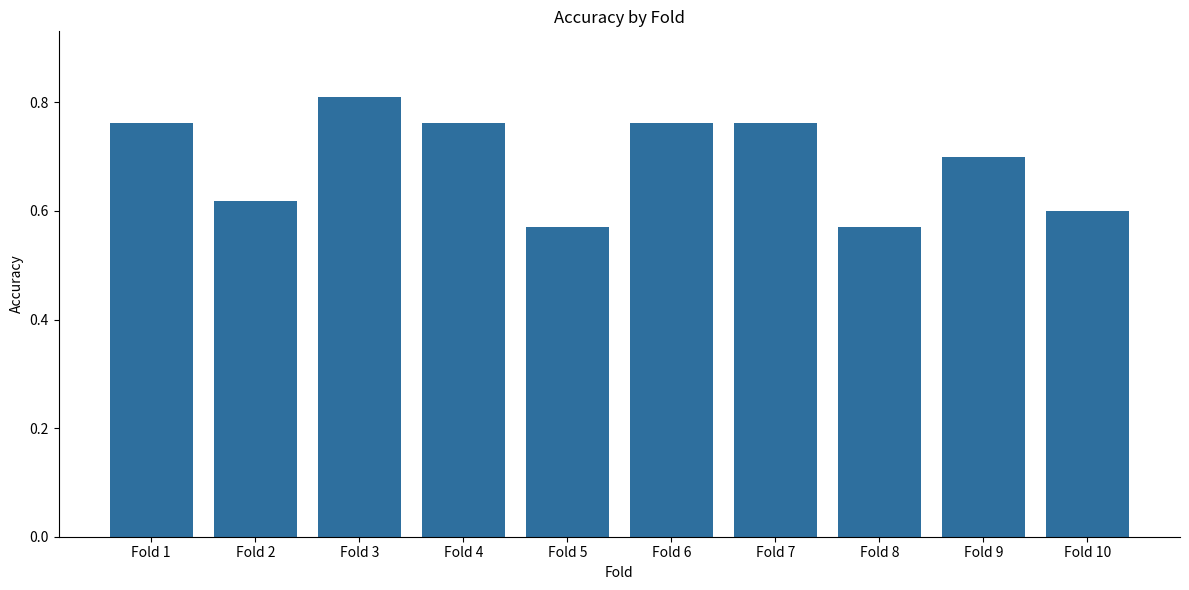

Between Fold 7 and Fold 5, which is larger?

Fold 7